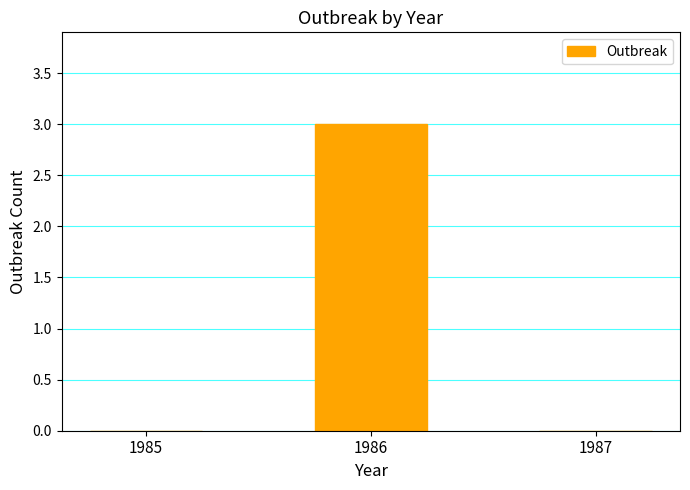

The chart shows a value of 0 at 1985. True or false?

True